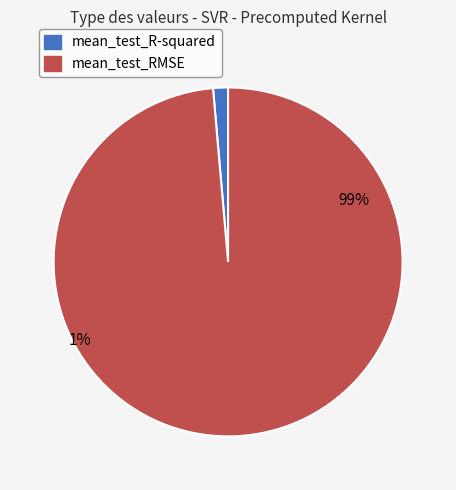

To the nearest percent, what is the average slice percentage?

50%